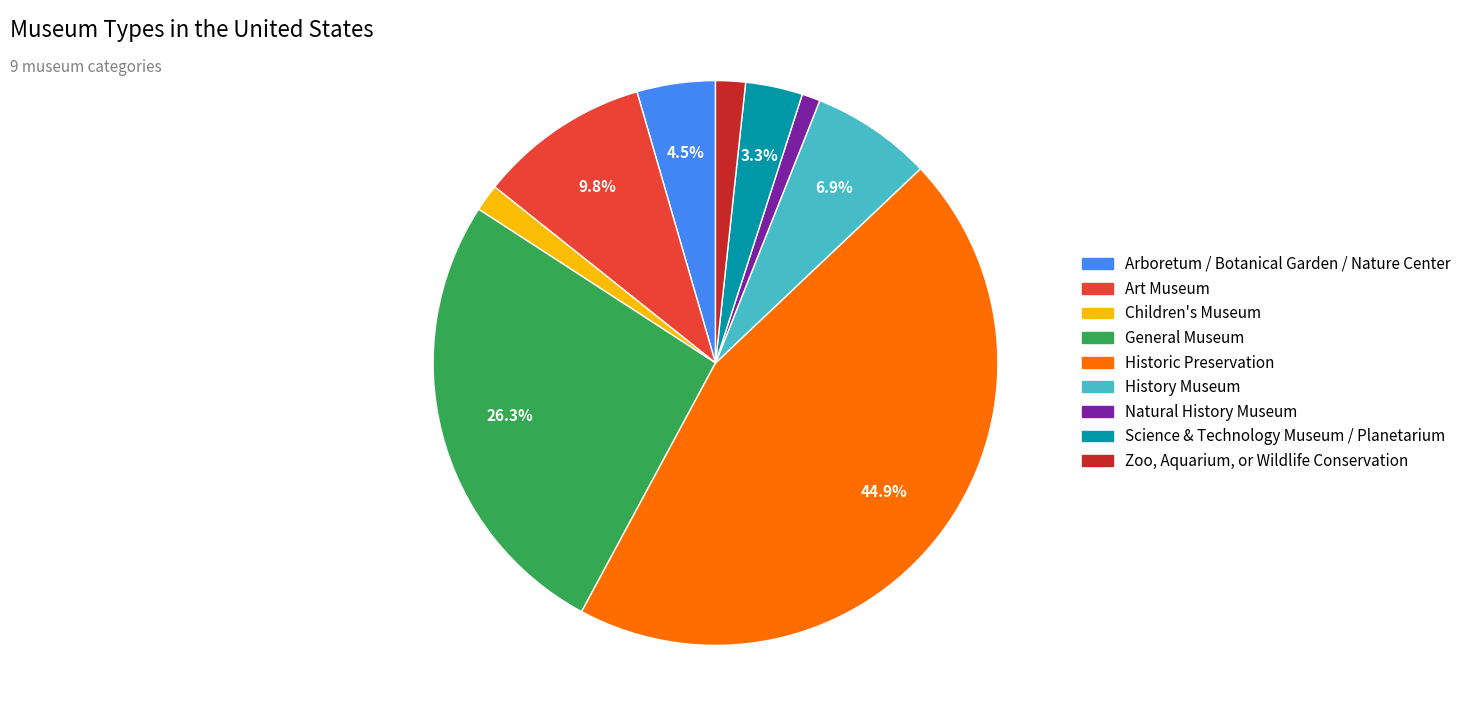

Does any single category account for the majority?

No